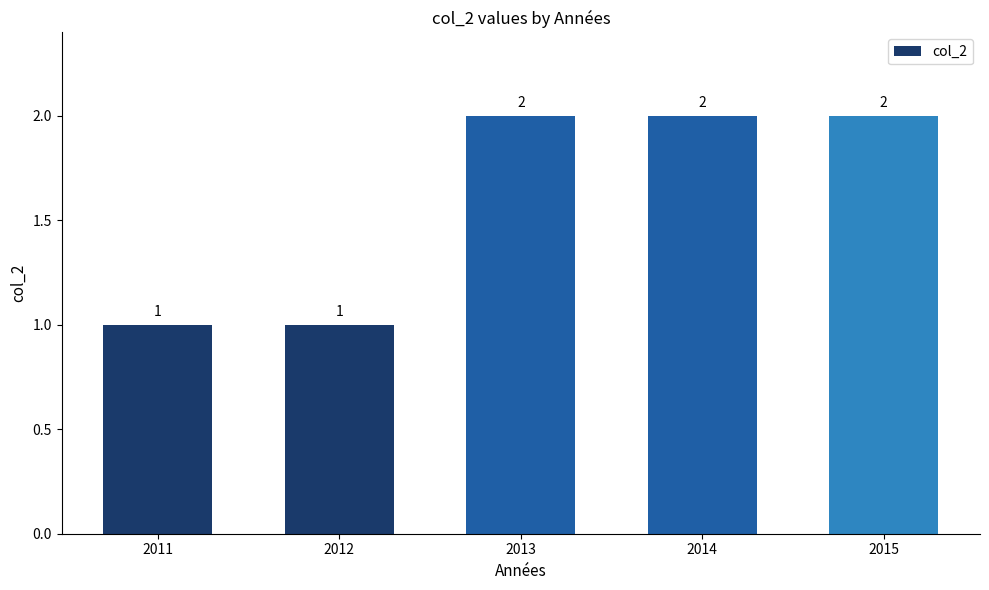

Between 2013 and 2012, which is larger?

2013